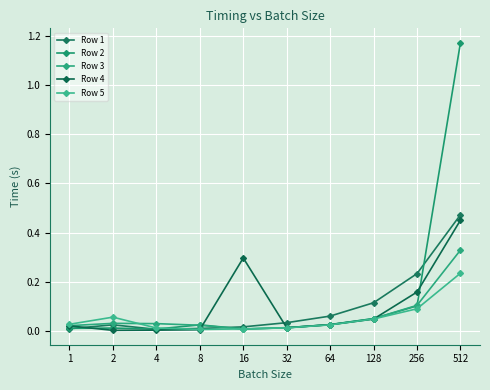

In Row 4, how many points are higher than both neighbors (excluding endpoints)?

1